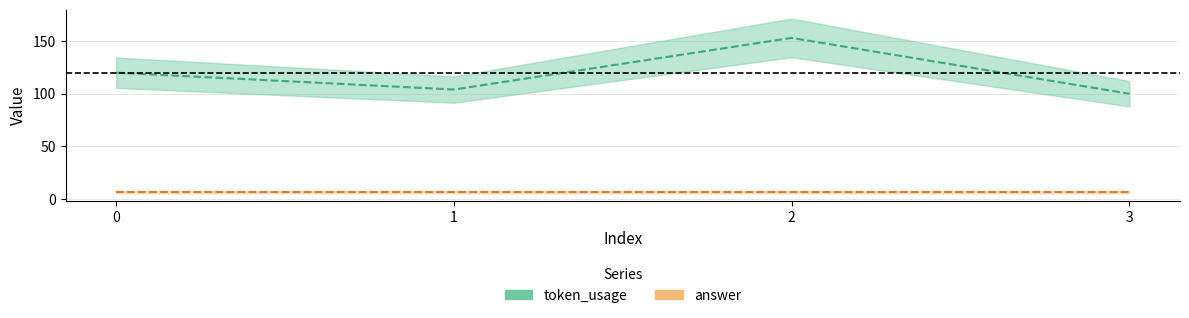

Approximately how many times larger is the value at 1 compared to 0?

0.9